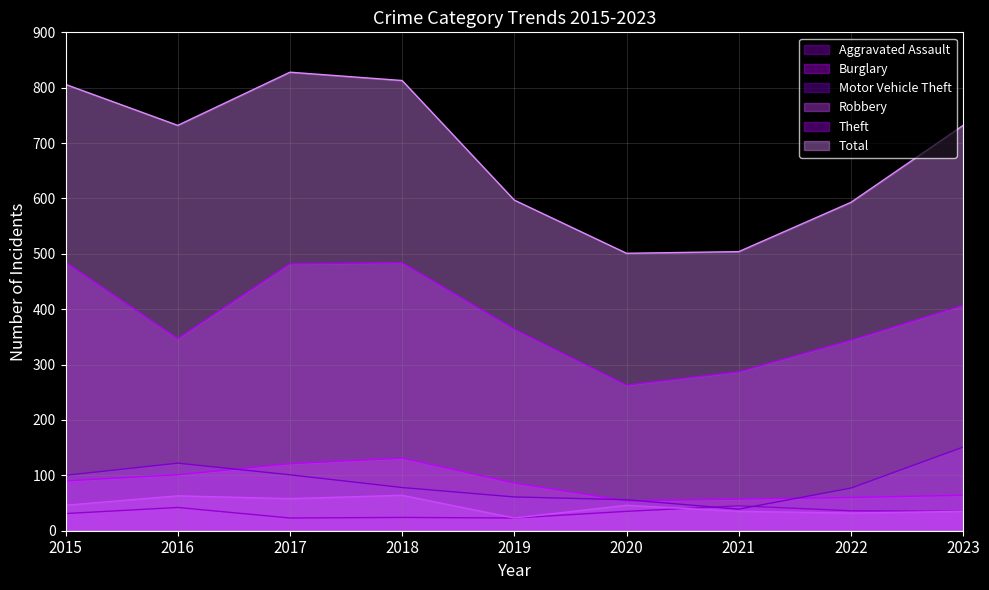

Which series has the largest total across all categories?

Total